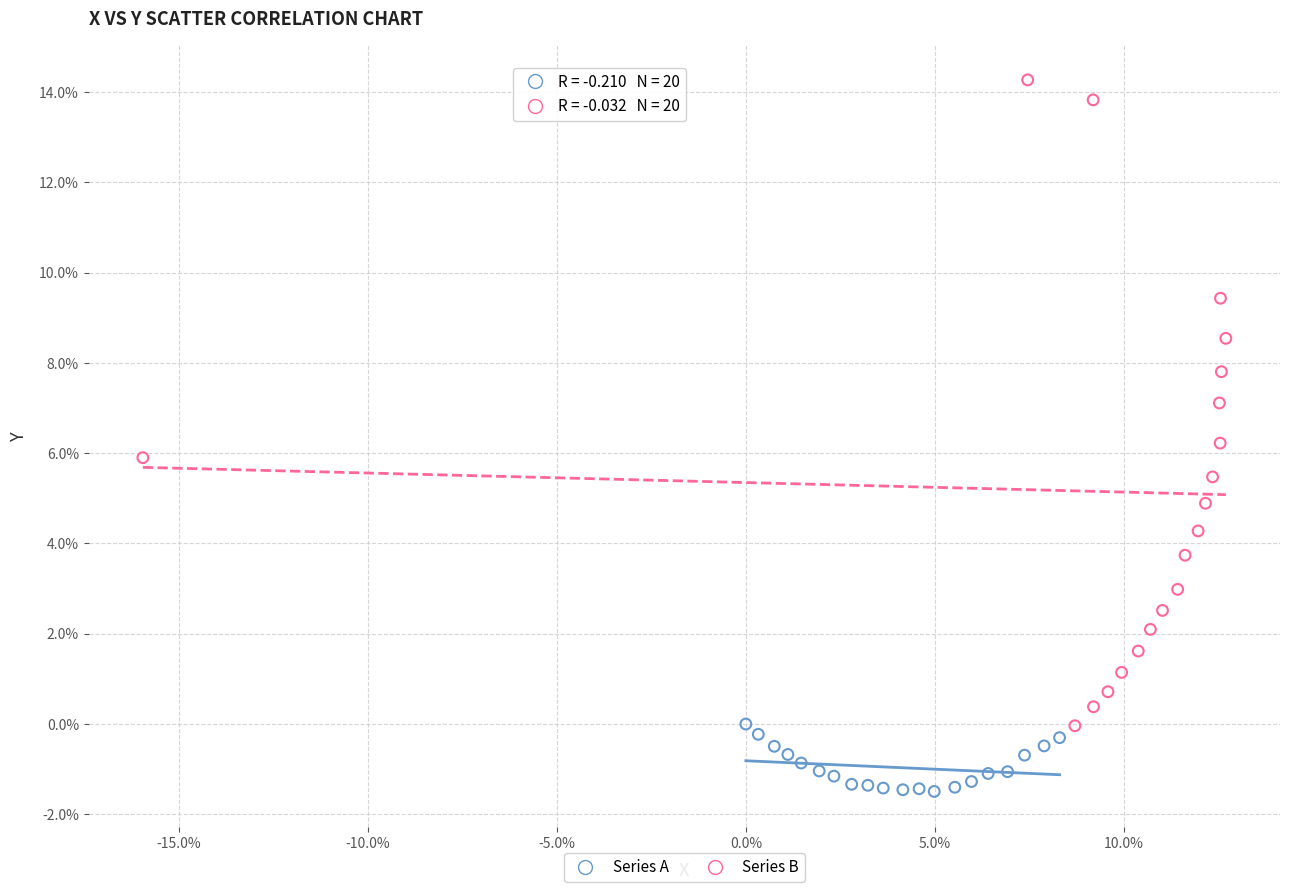

Which series reaches the maximum Y coordinate?

Series B